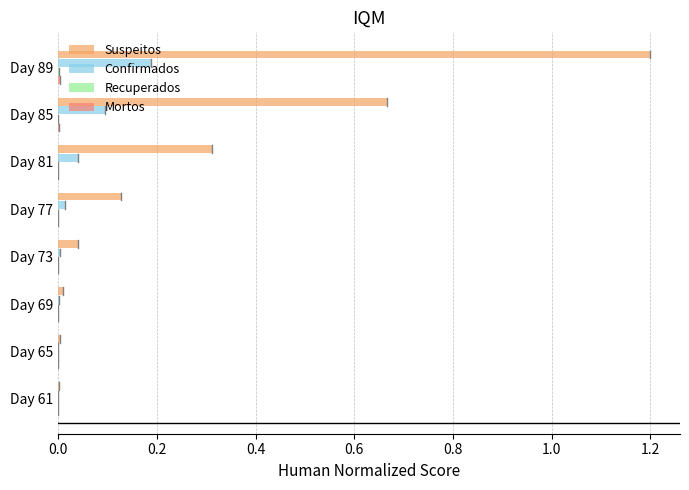

The value of Suspeitos at Day 85 is 1.2. True or false?

False